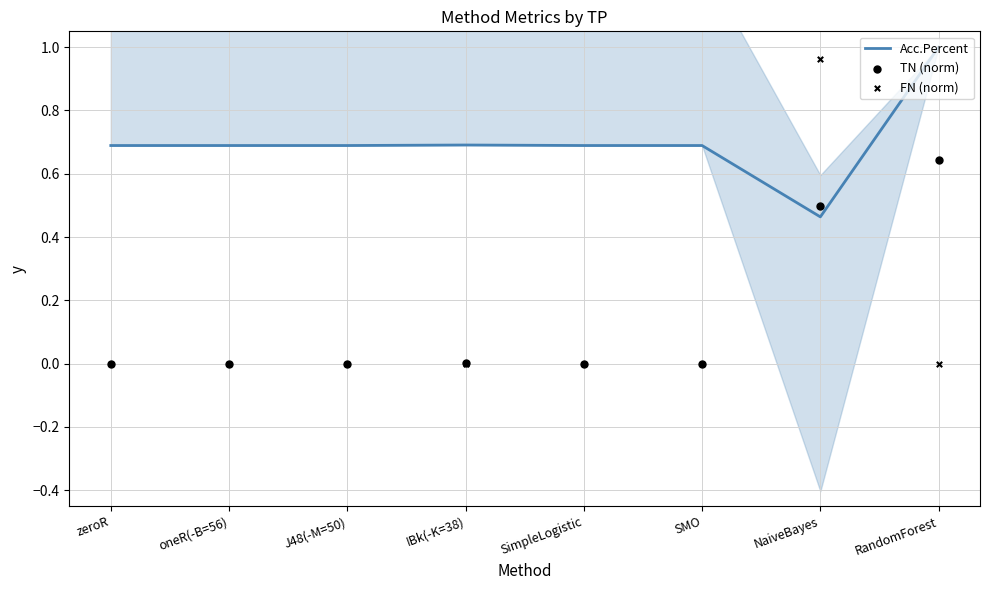

At how many categories does at least one series exceed 0?

8